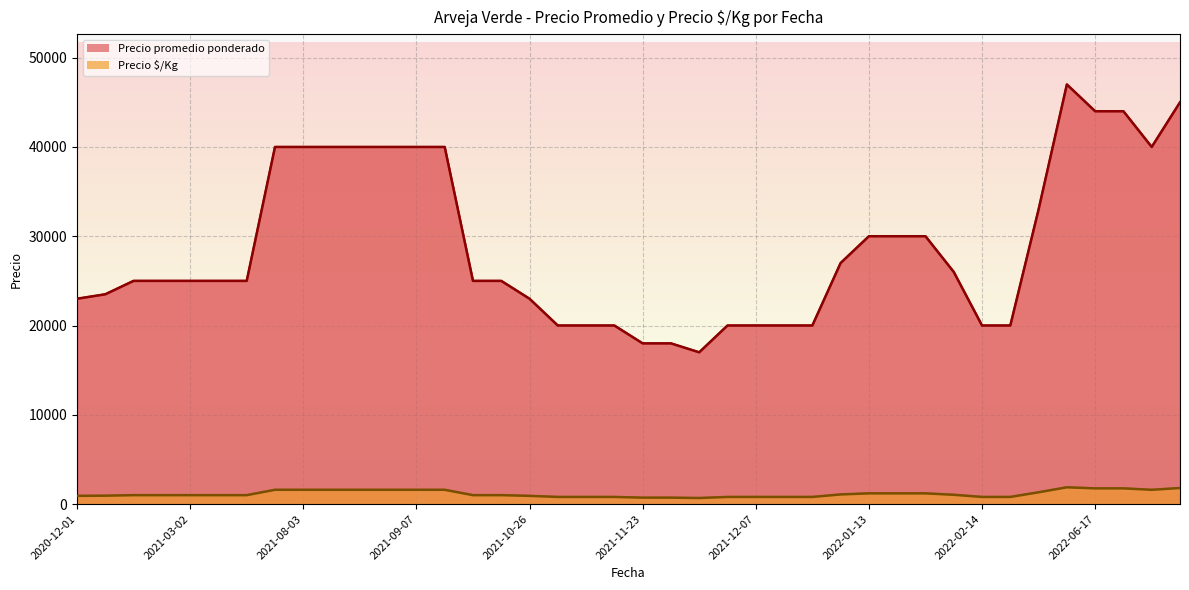

True or false: Precio $/Kg has more than 0 points higher than both neighbors.

True